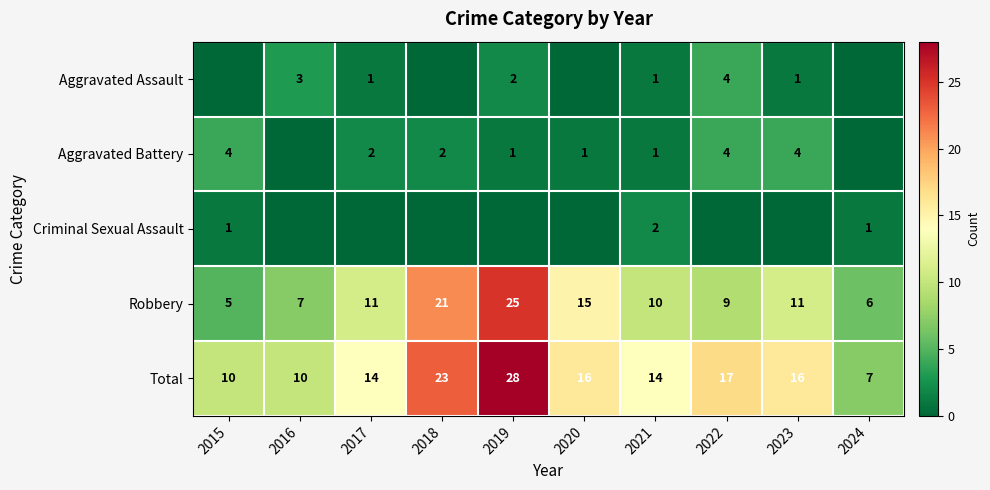

What is the sum of all Robbery values?

120